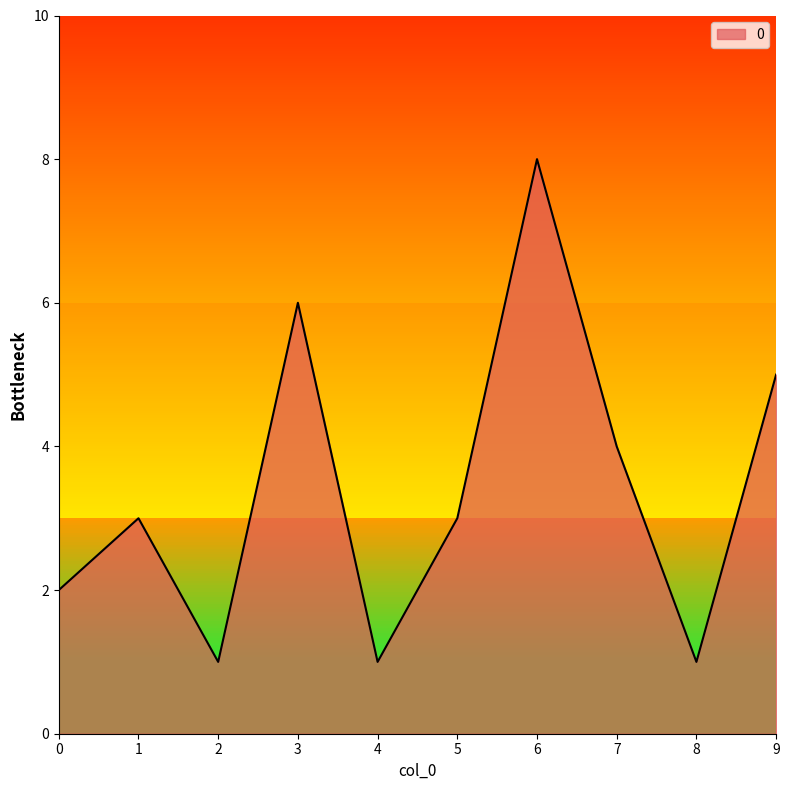

Approximately how many times larger is the value at 9 compared to 8?

5.0